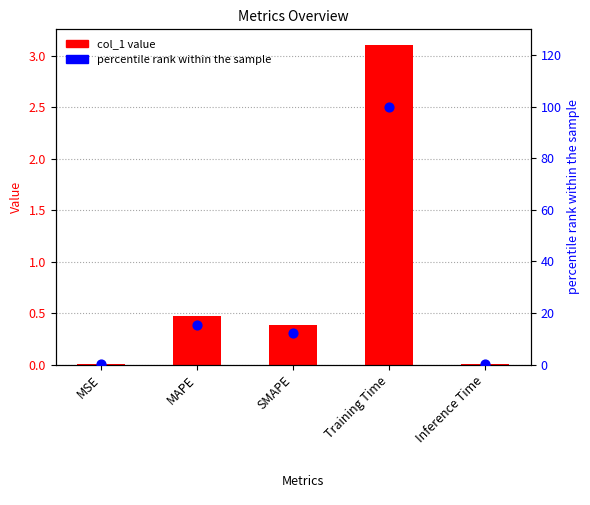

At how many categories does at least one series exceed 66?

1